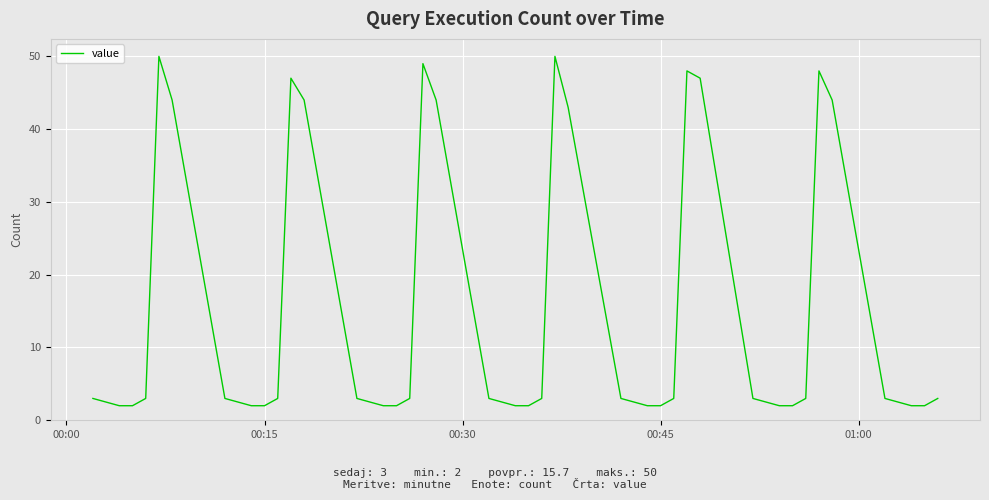

What is the greatest value displayed?

50